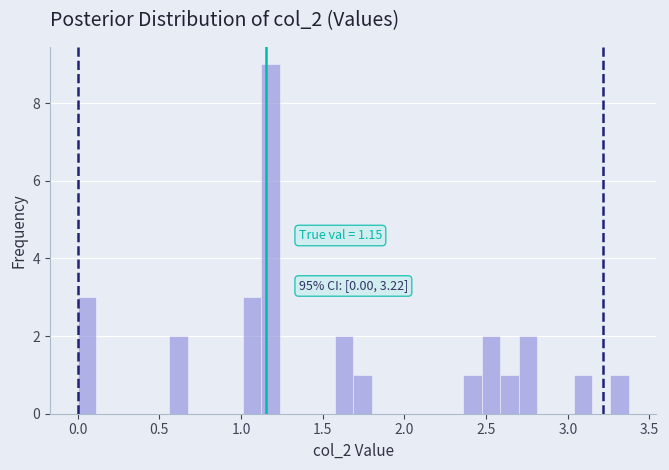

Read against the x-axis, roughly where is the centre of the tallest bar?

1.20